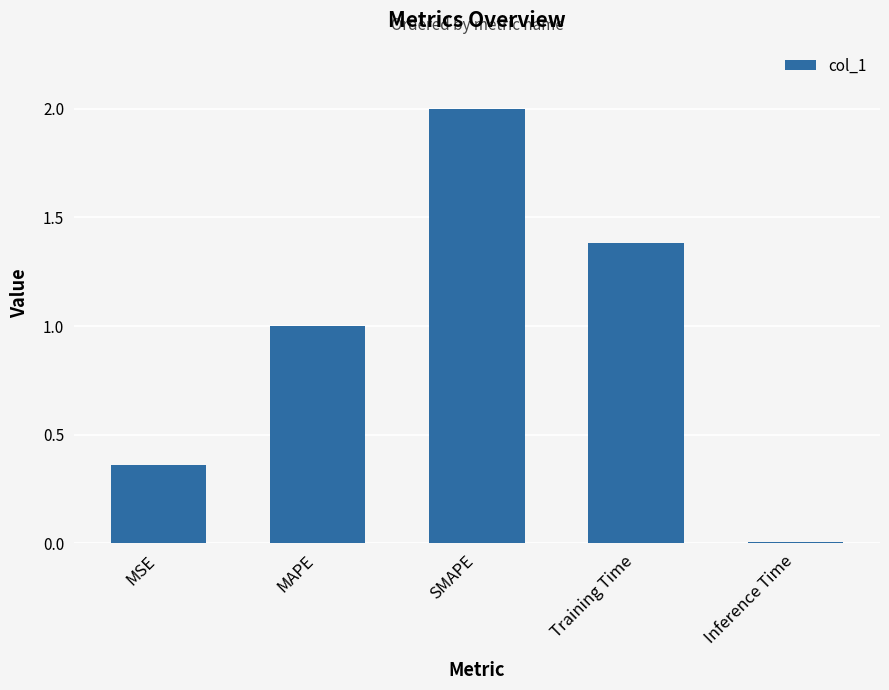

Rank the categories by value from lowest to highest.

Inference Time, MSE, MAPE, Training Time, SMAPE